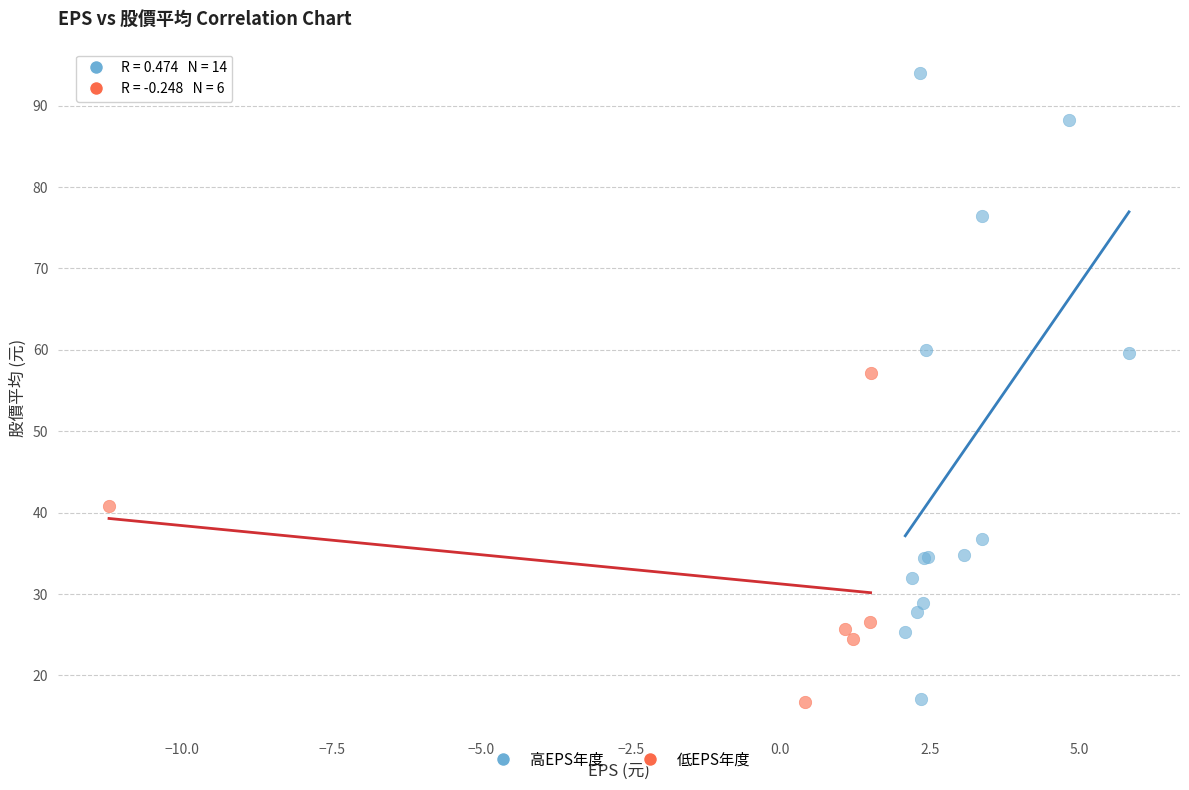

Which series contains the highest Y value?

高EPS年度